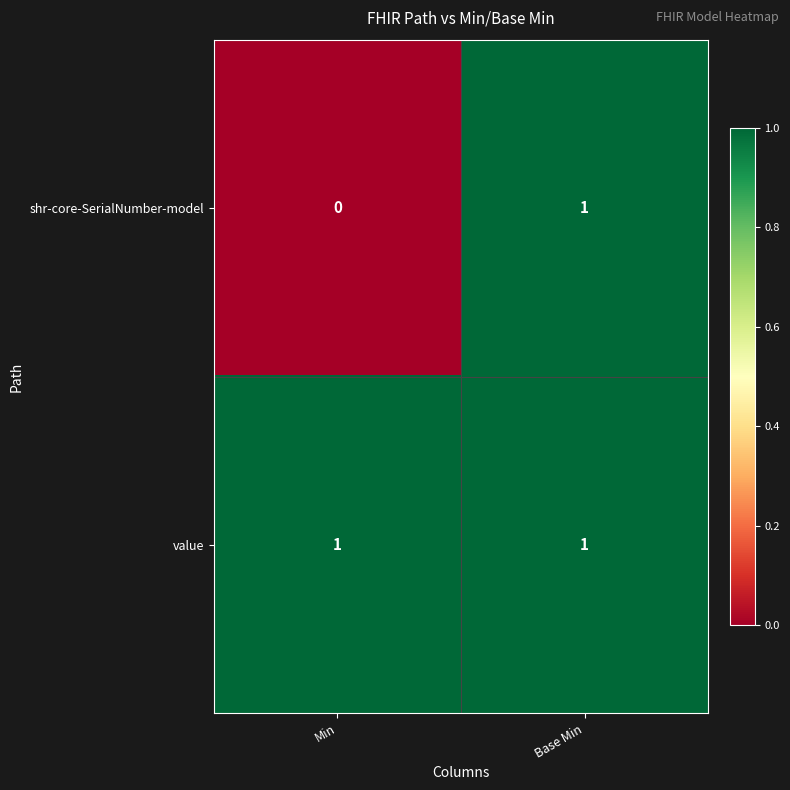

Reading right to left, what are all the values shown in this chart?

shr-core-SerialNumber-model: Base Min=1	Min=0
value: Base Min=1	Min=1